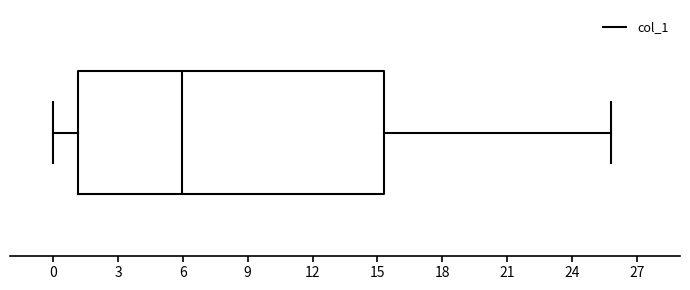

Read this box plot against the x-axis: the position of the median line, the range covered by the box, and the ends of both whiskers. The values are not printed on the chart, so give them approximately, as read against the axis.

median 6.0, box 1.0 to 15.5, whiskers 0.0 to 26.0